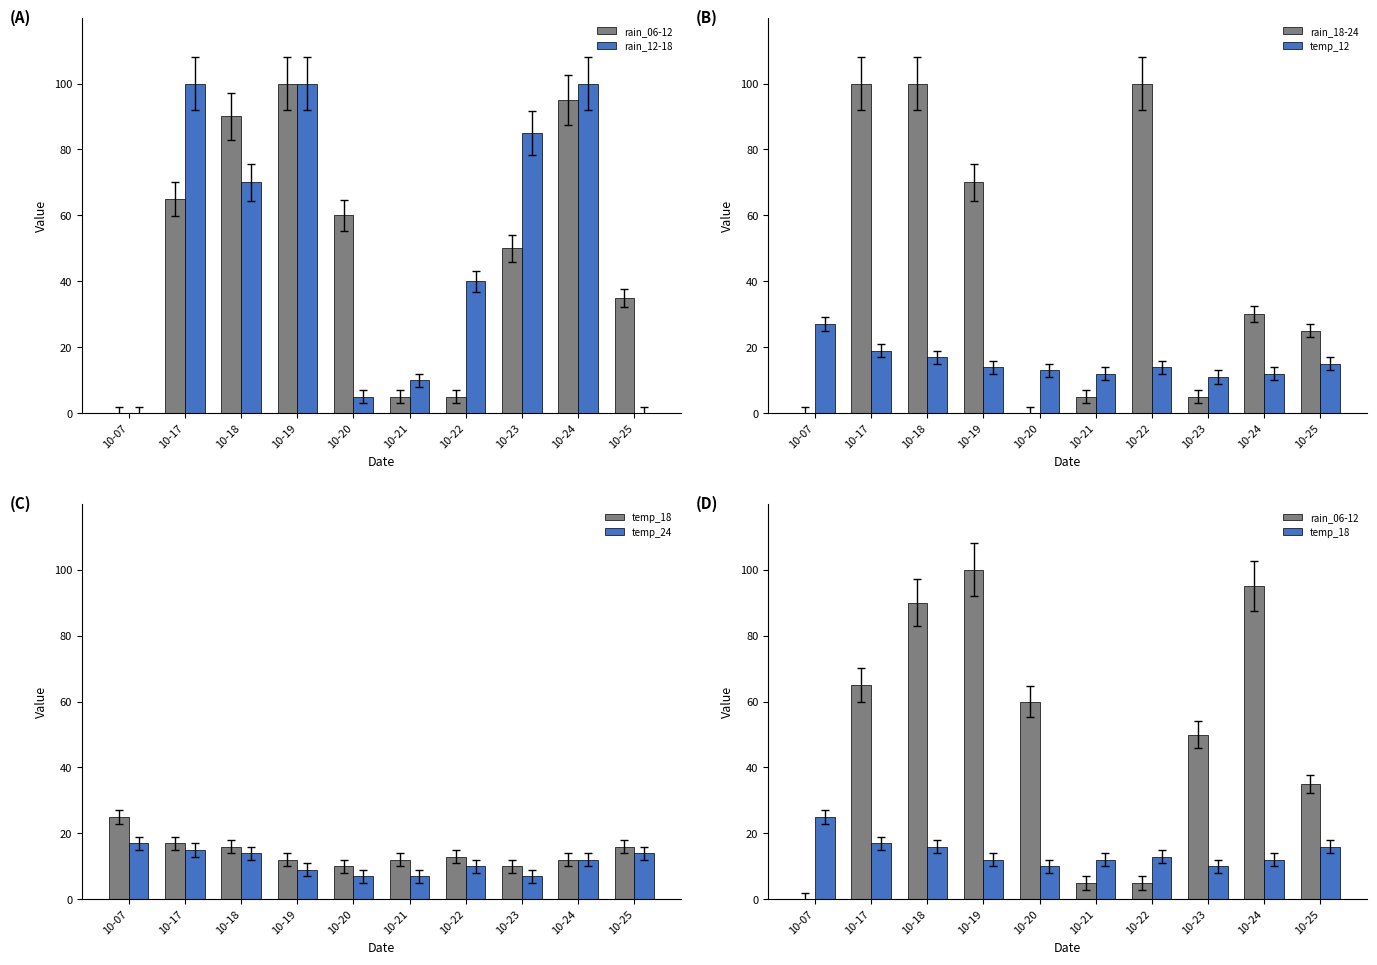

How many series are shown in this chart?

6